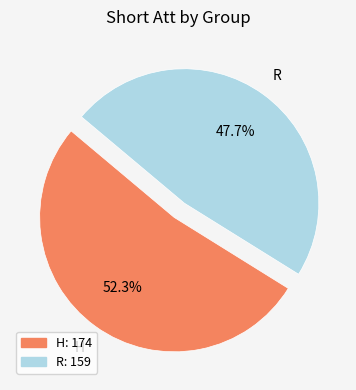

The H slice represents 63% of the pie. True or false?

False